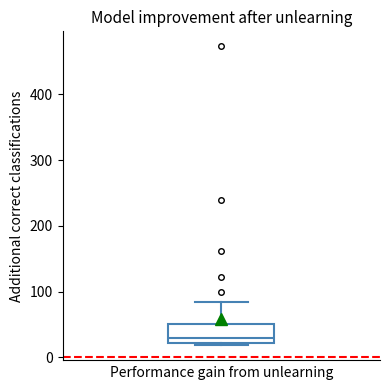

Where is the lower edge of the box on the y-axis? The values are not printed on the chart, so give them approximately, as read against the axis.

20